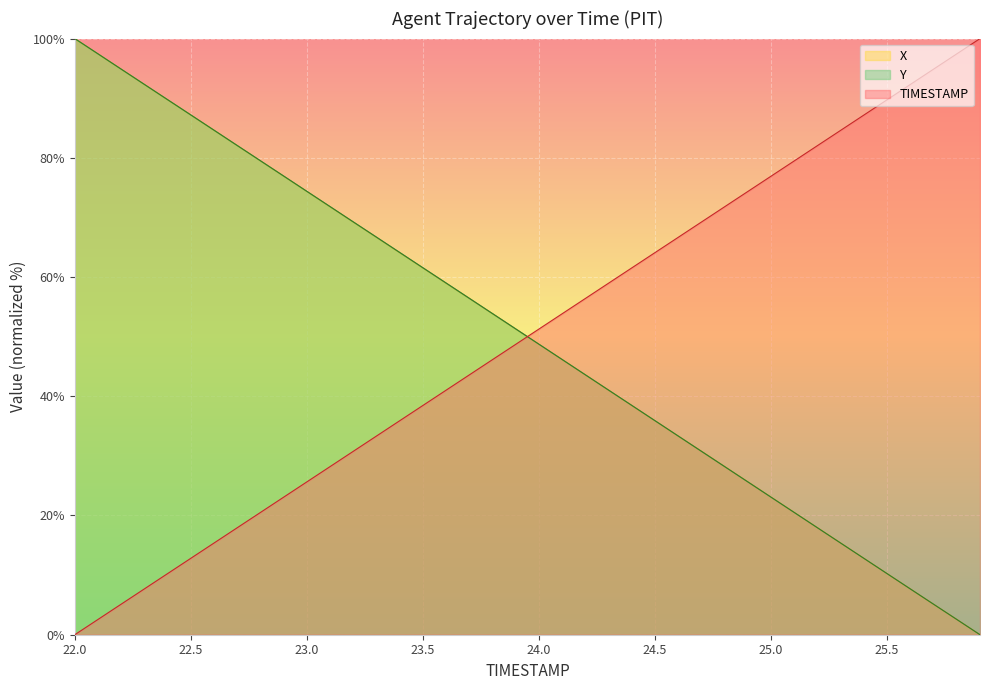

Where do TIMESTAMP and X first cross each other?

23.9 and 24.0